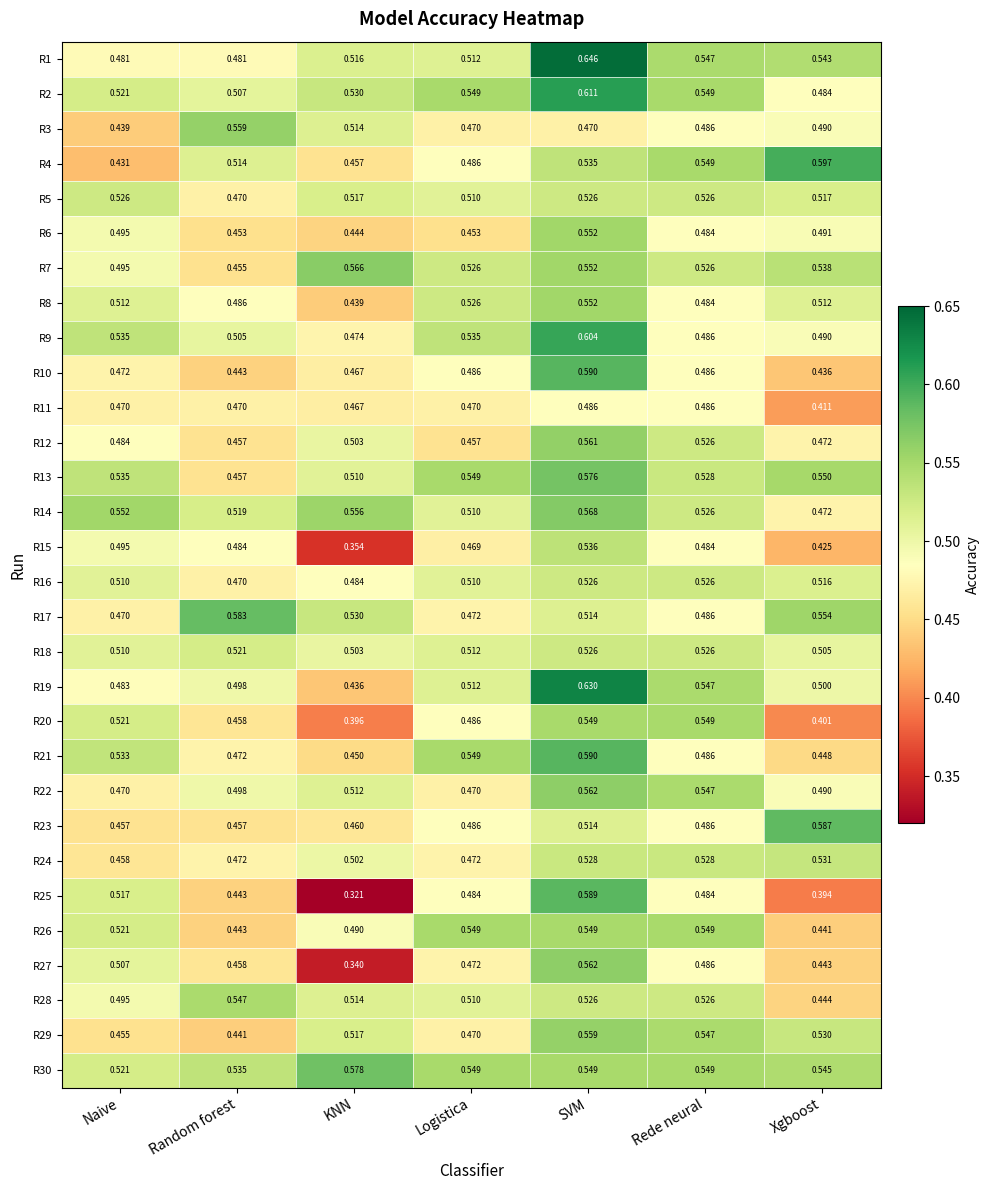

At which label is R3 closest to 0?

Naive